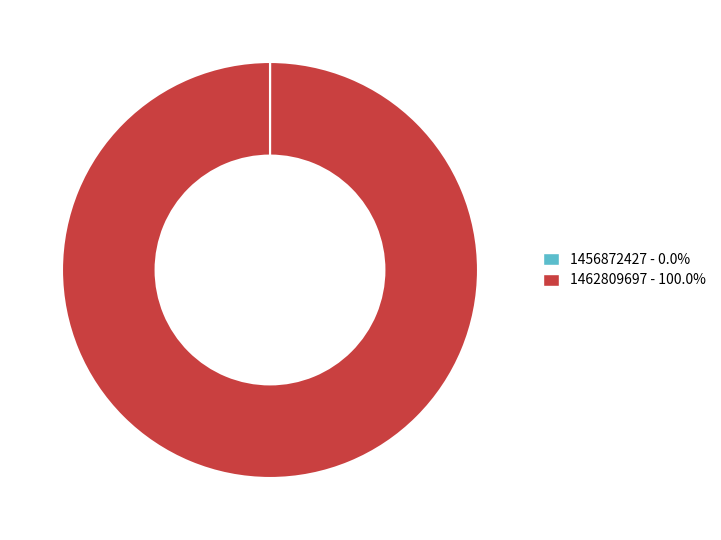

Which category has the biggest portion of the pie?

1462809697